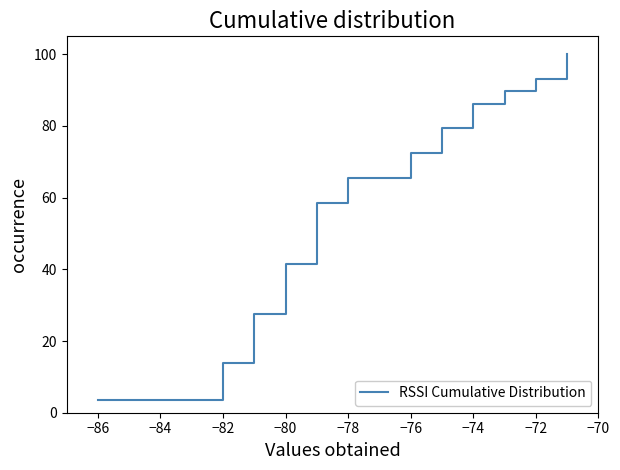

Is it true that the value at 27 is 140.0?

False